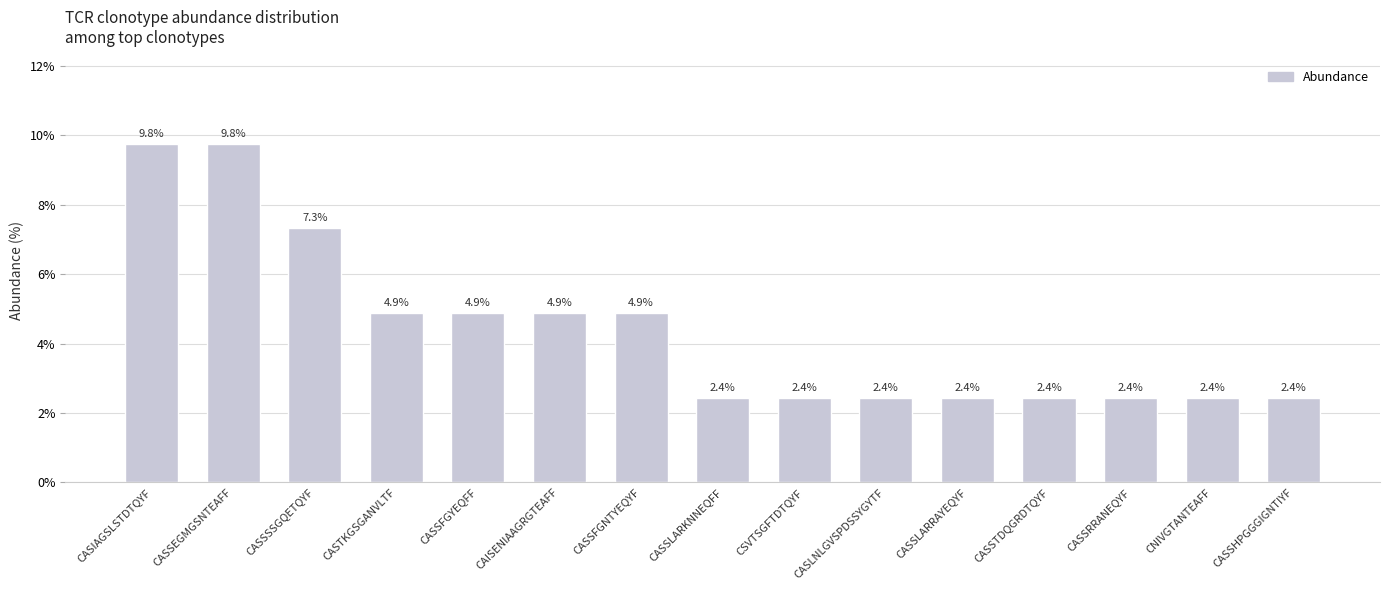

What is the approximate value at CAISENIAAGRGTEAFF?

4.9